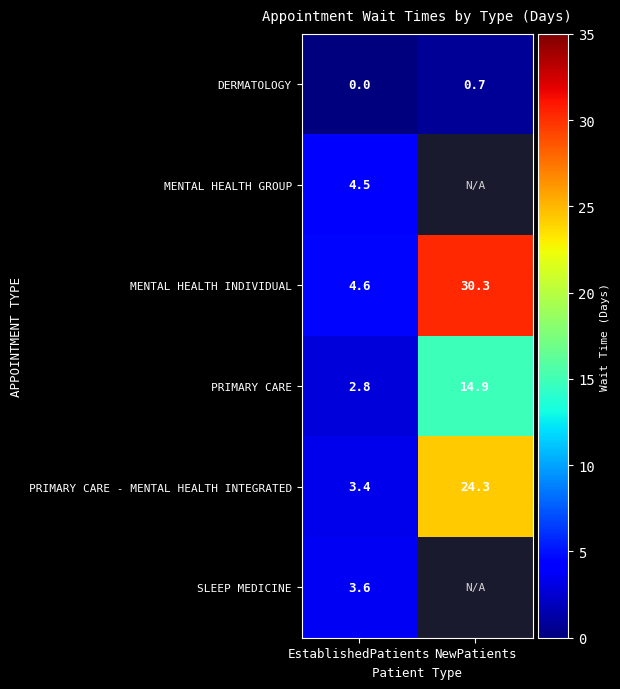

The value of SLEEP MEDICINE at EstablishedPatients is 6.4. True or false?

False